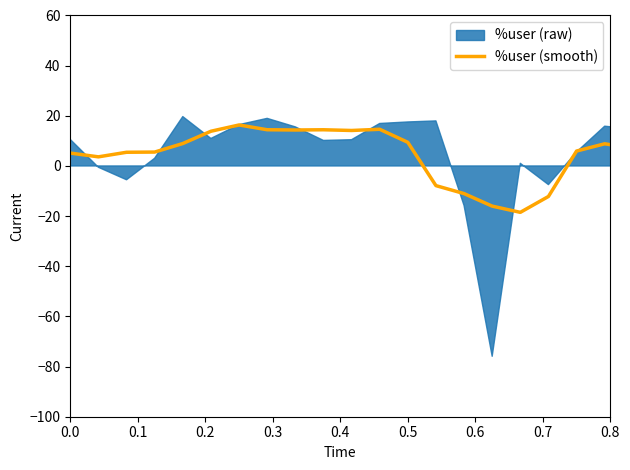

True or false: the data shows -51.4 at 24.

False